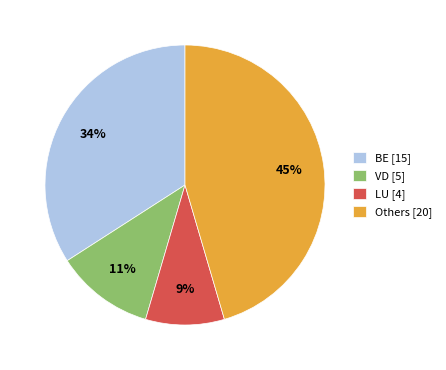

To the nearest percent, what percentage of the pie is BE [15]?

34%